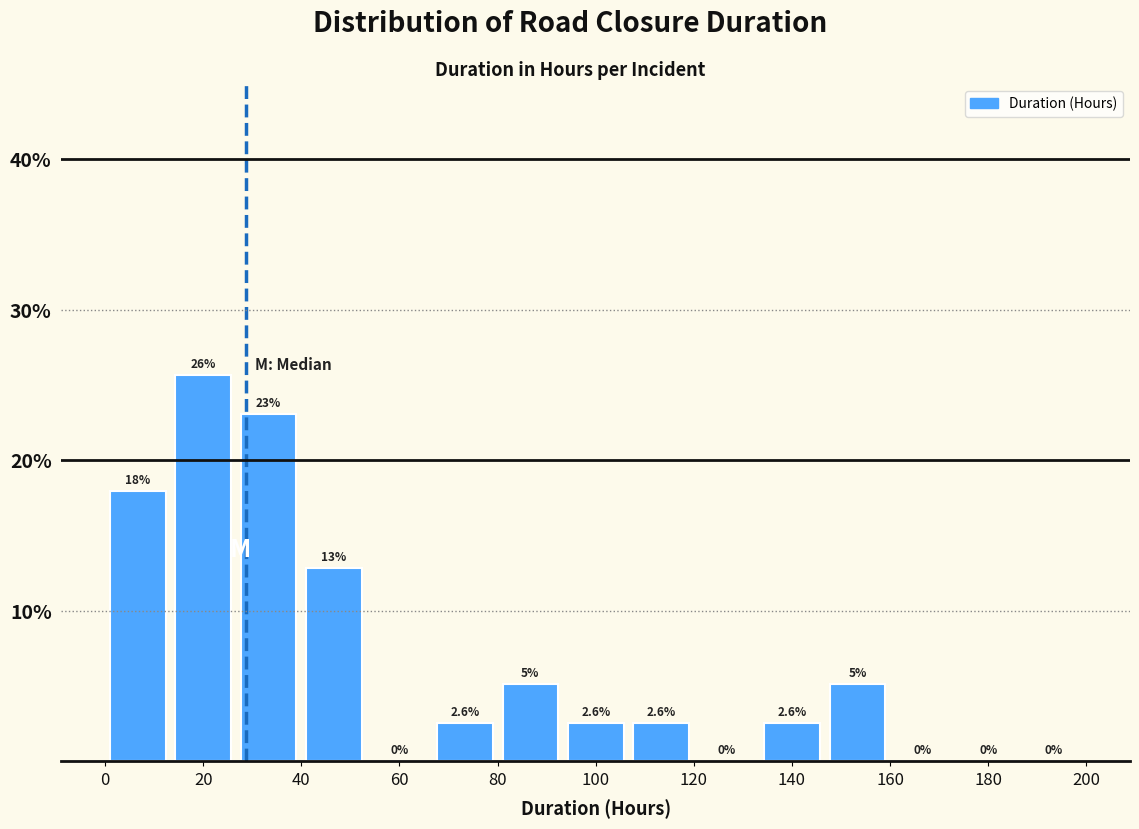

Which range on the x-axis has the tallest bar?

14 to 26